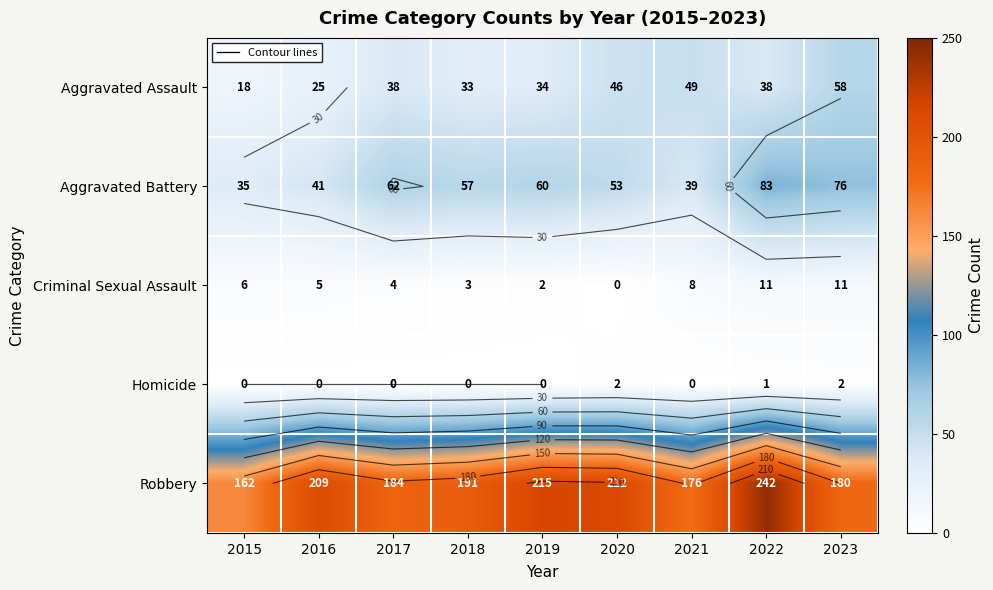

What is the total value across all series at 2019?

311